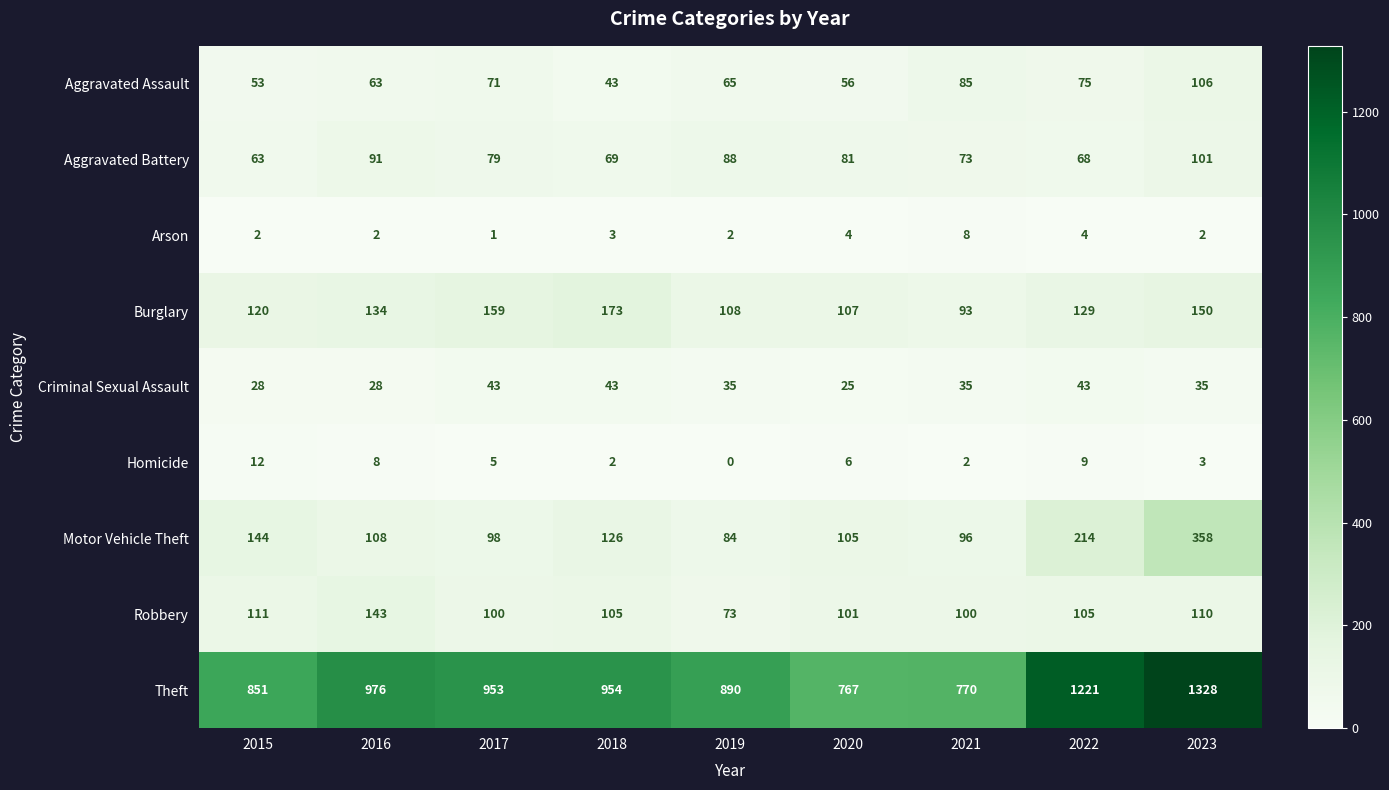

True or false: Aggravated Battery has a value of 118 at 2018.

False